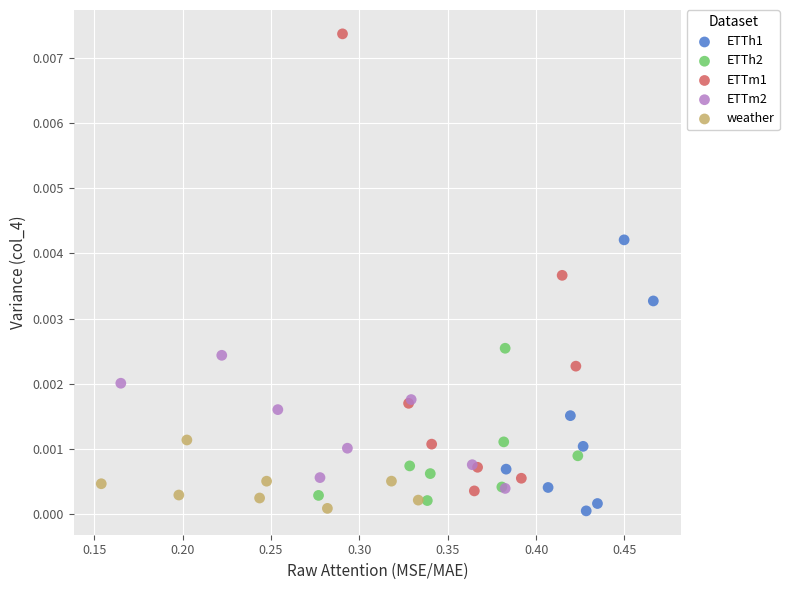

Which series contains the highest Y value?

ETTm1